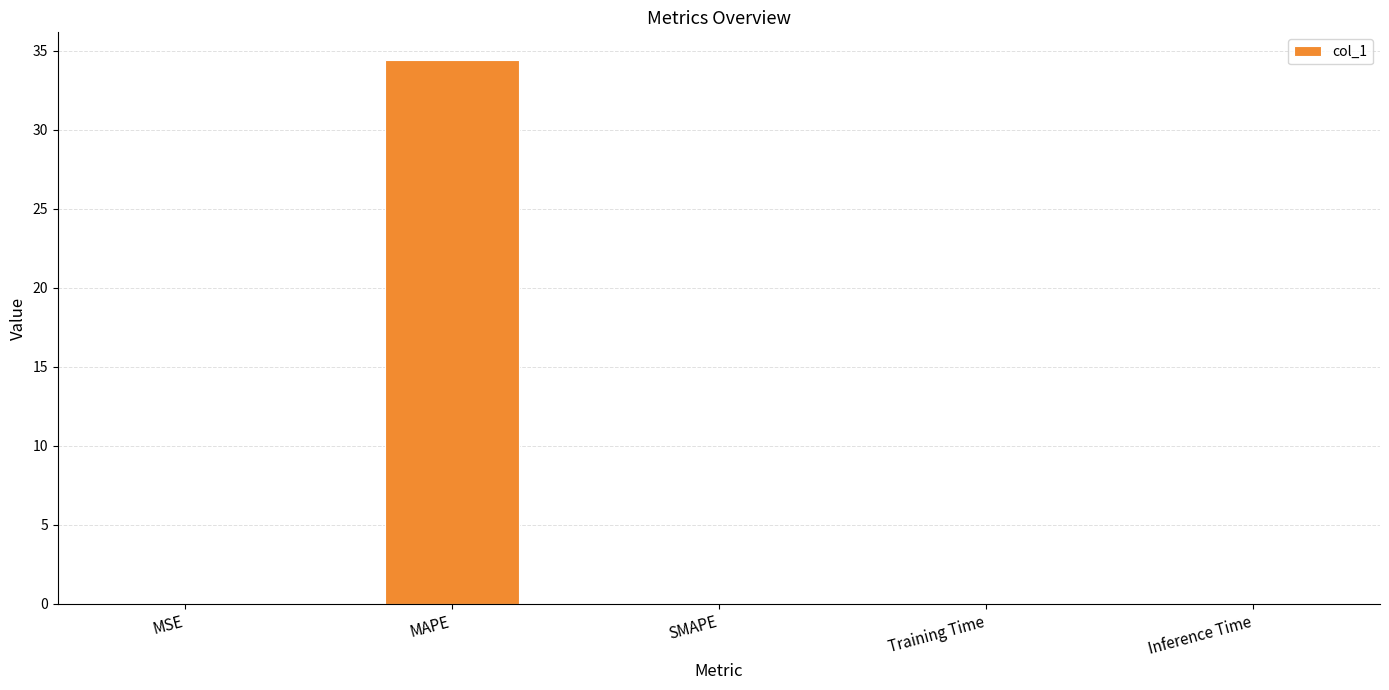

Is it true that the value at Training Time is 0.0?

True